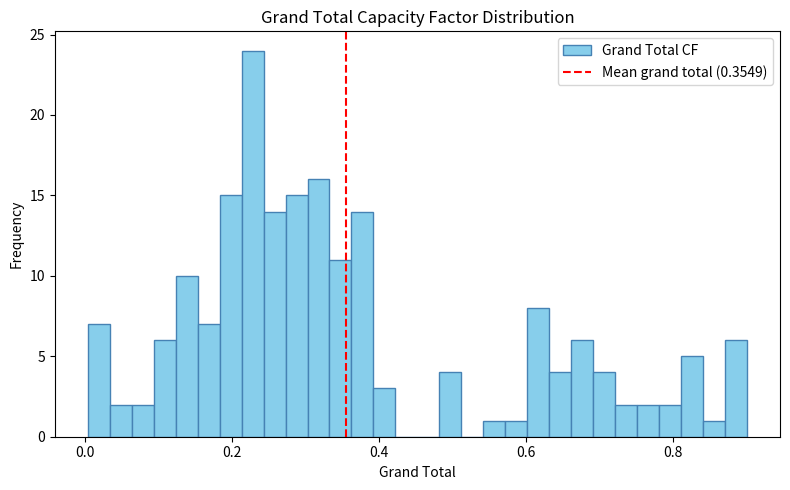

Read against the x-axis, roughly where is the centre of the tallest bar?

0.22